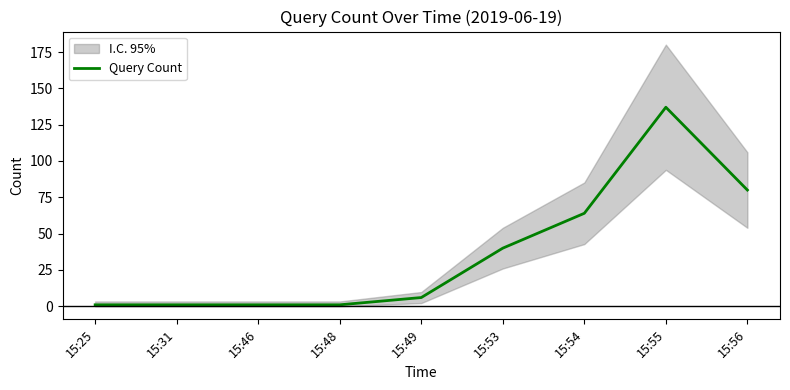

Reading left to right, transcribe all the data shown in this chart.

15:25=1	15:31=1	15:46=1	15:48=1	15:49=6	15:53=40	15:54=64	15:55=137	15:56=80